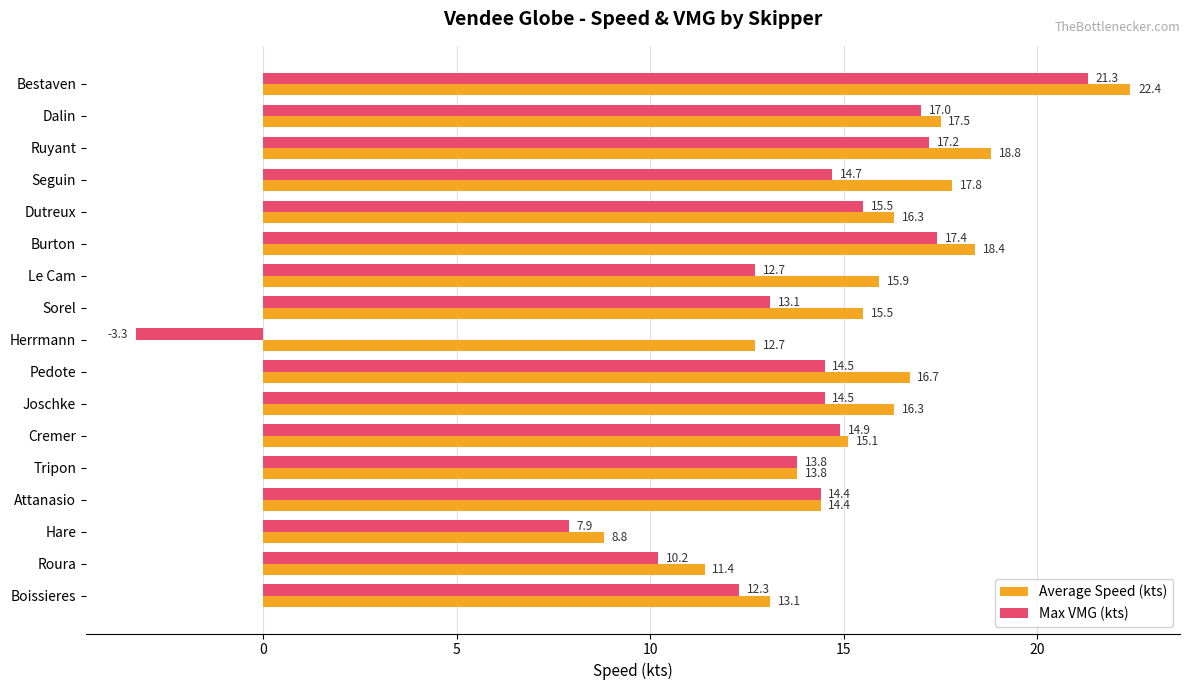

The value of Average Speed (kts) at Le Cam is 4.9. True or false?

False